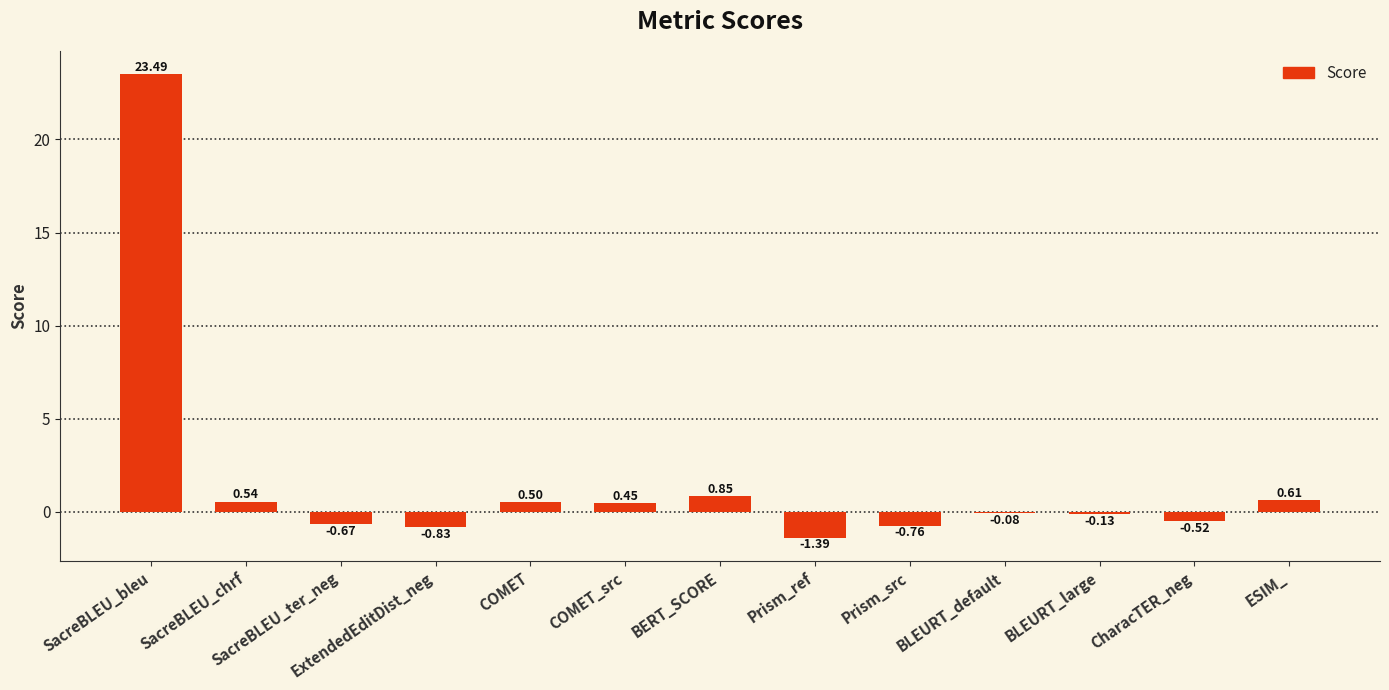

Count the number of categories in the chart.

13